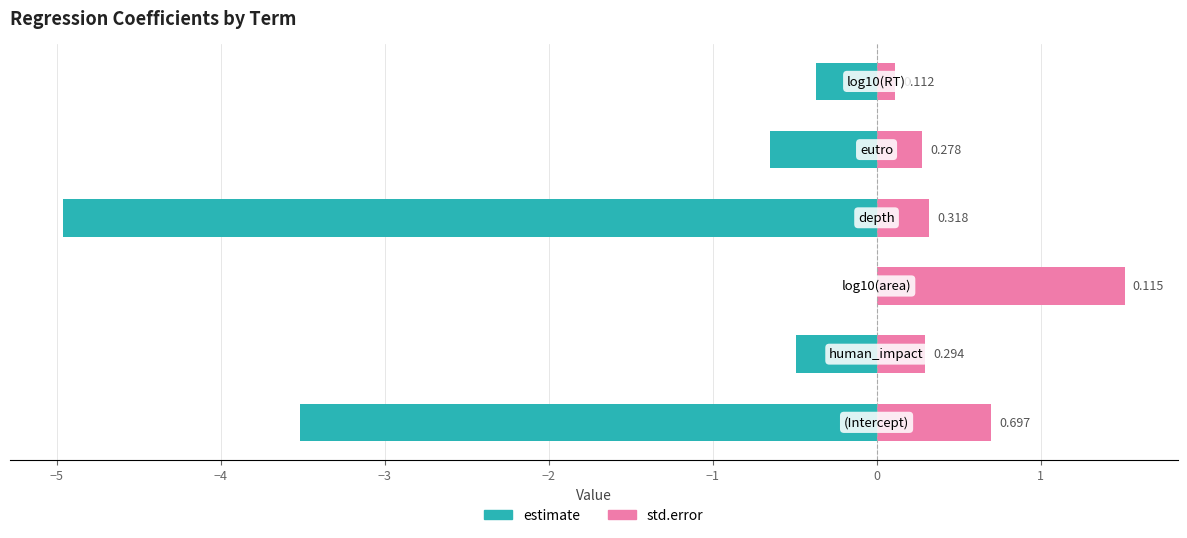

Is it true that estimate equals -0.6 at −1?

False